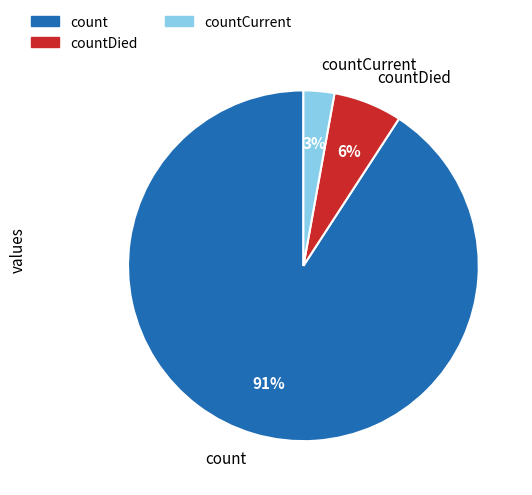

What is the majority slice?

count